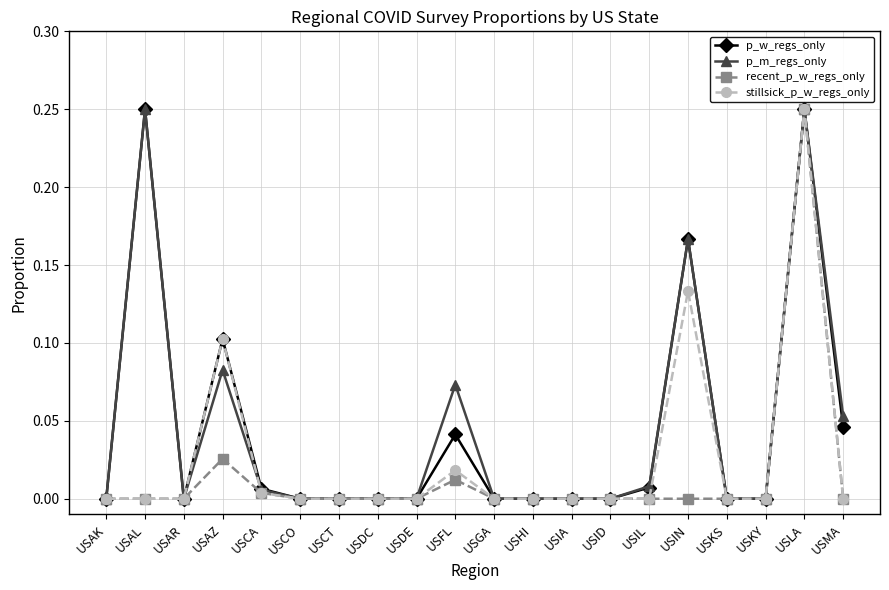

True or false: p_m_regs_only has more than 1 points higher than both neighbors.

True